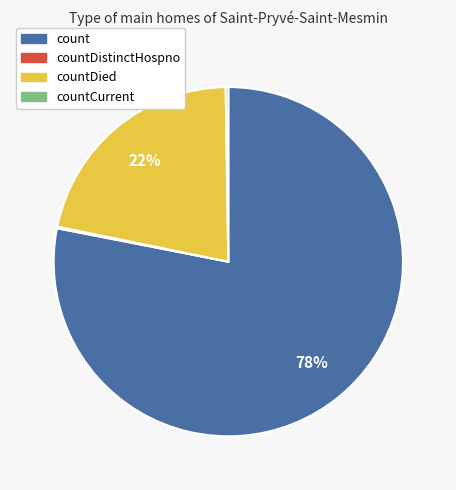

Is there a majority slice in this chart?

Yes